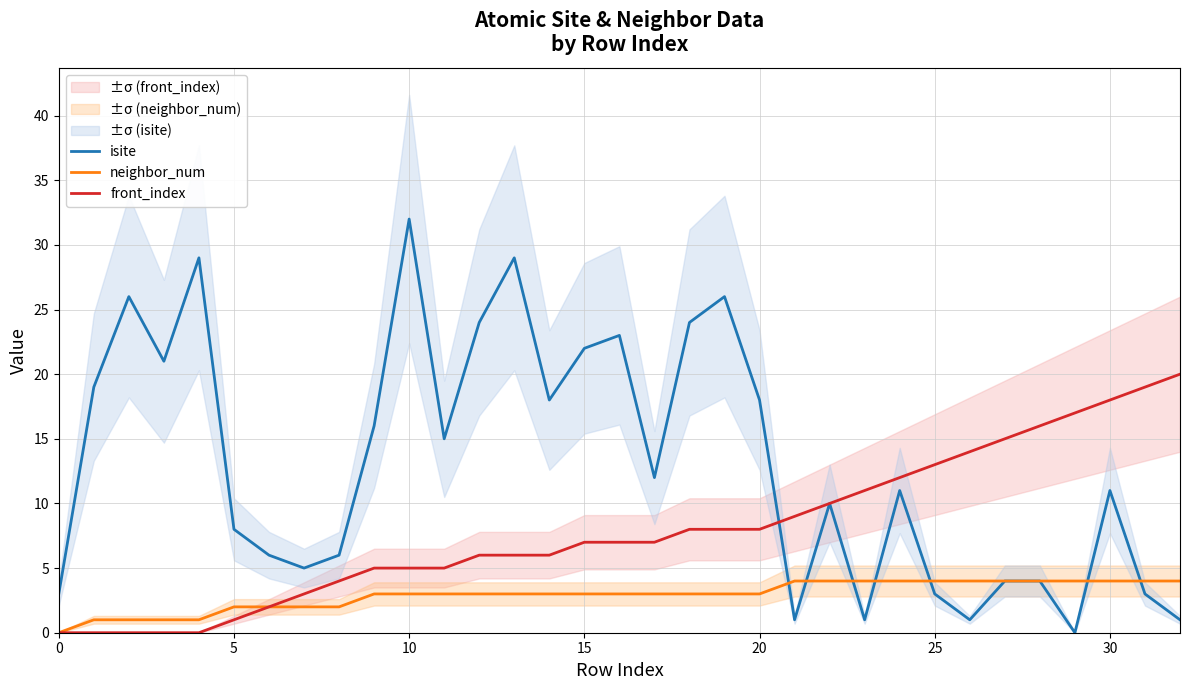

What is the total value across all series at 19?

37